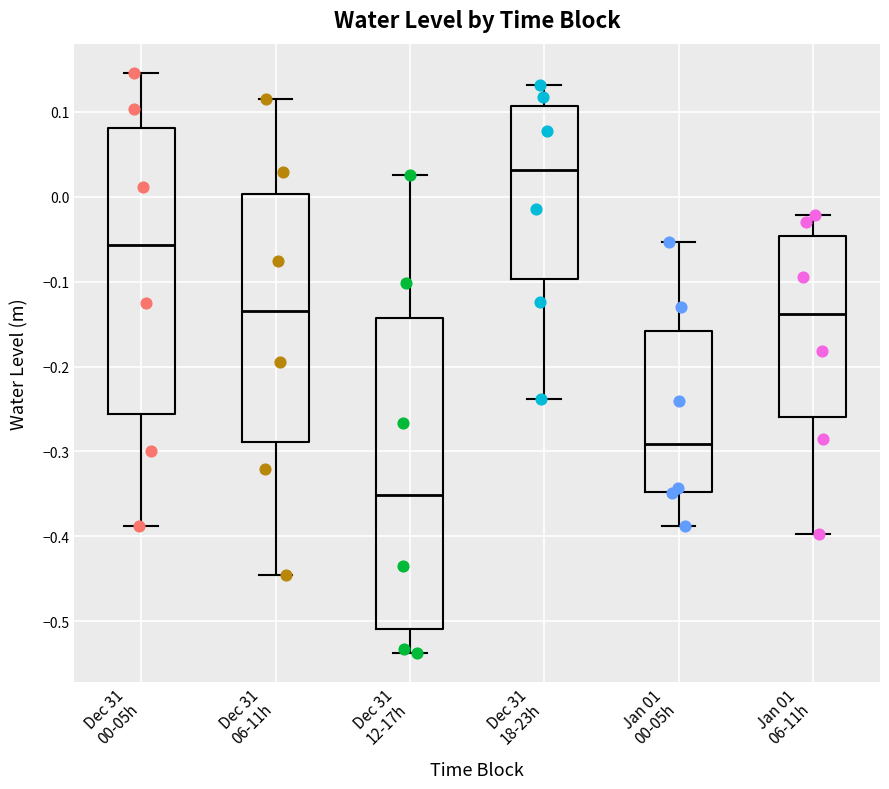

Reading left to right, read every box against the y-axis: the position of its median line, the range the box covers, and the ends of its whiskers. The values are not printed on the chart, so give them approximately, as read against the axis.

Dec 31 00-05h: median -0.06, box -0.26 to 0.08, whiskers -0.39 to 0.15
Dec 31 06-11h: median -0.13, box -0.29 to 0.00, whiskers -0.45 to 0.12
Dec 31 12-17h: median -0.35, box -0.51 to -0.14, whiskers -0.54 to 0.03
Dec 31 18-23h: median 0.03, box -0.10 to 0.11, whiskers -0.24 to 0.13
Jan 01 00-05h: median -0.29, box -0.35 to -0.16, whiskers -0.39 to -0.05
Jan 01 06-11h: median -0.14, box -0.26 to -0.05, whiskers -0.40 to -0.02